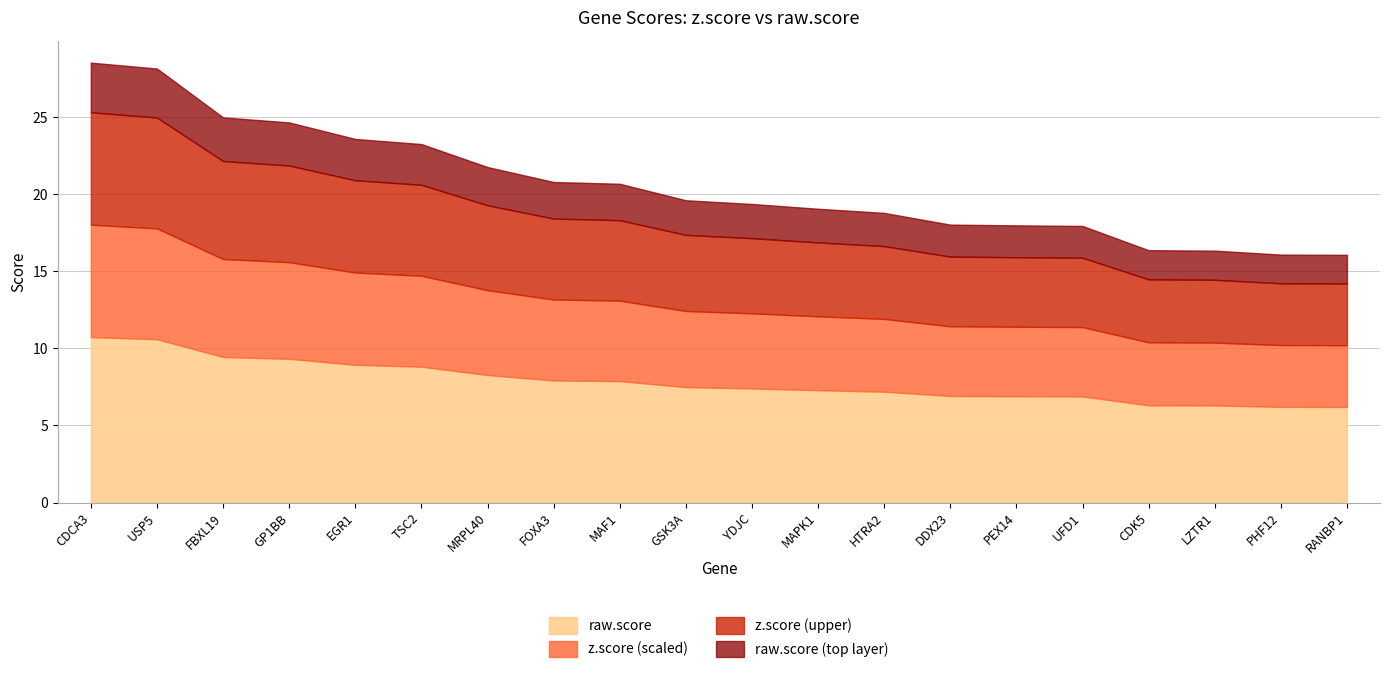

True or false: z.score has a value of 14.9 at MAPK1.

False